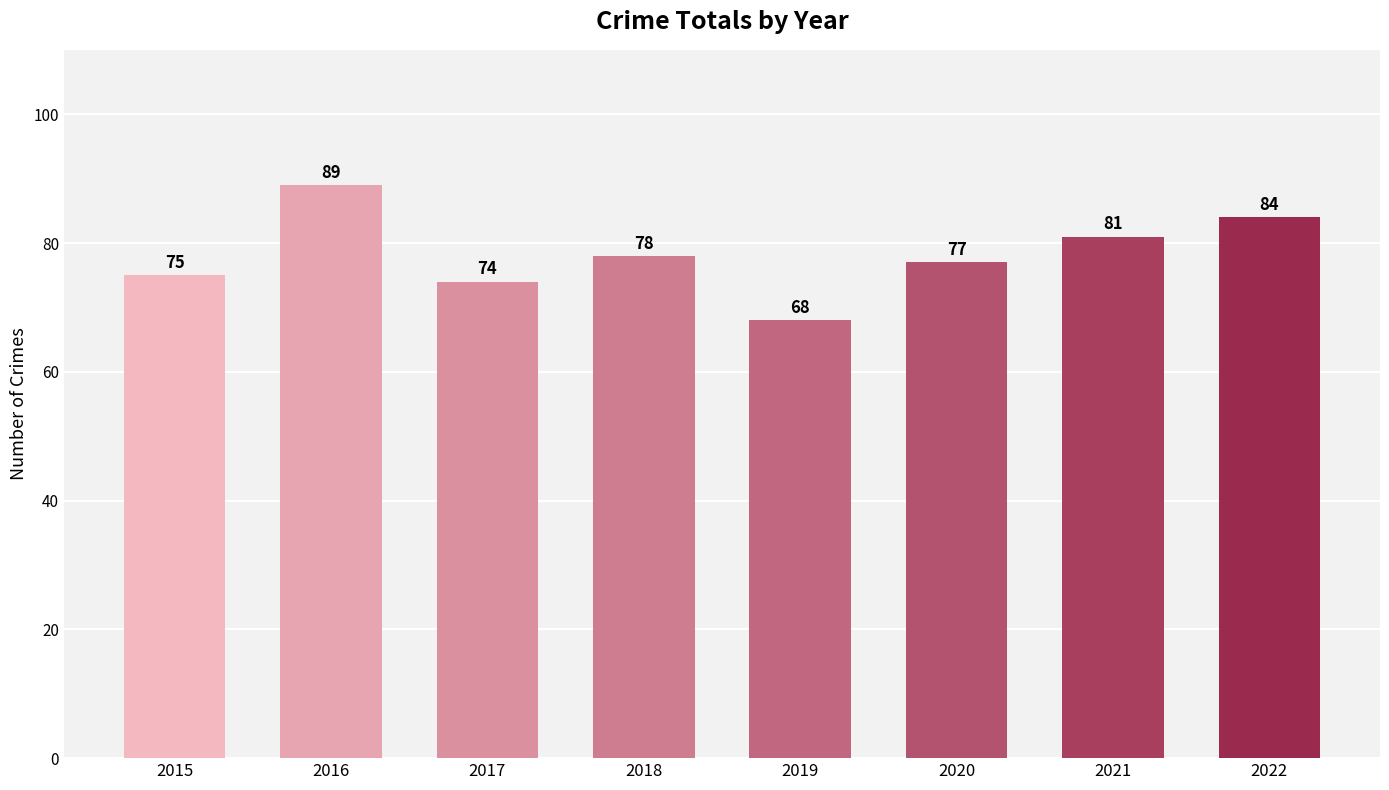

Reading left to right, list all the values displayed in this chart.

2015=75	2016=89	2017=74	2018=78	2019=68	2020=77	2021=81	2022=84